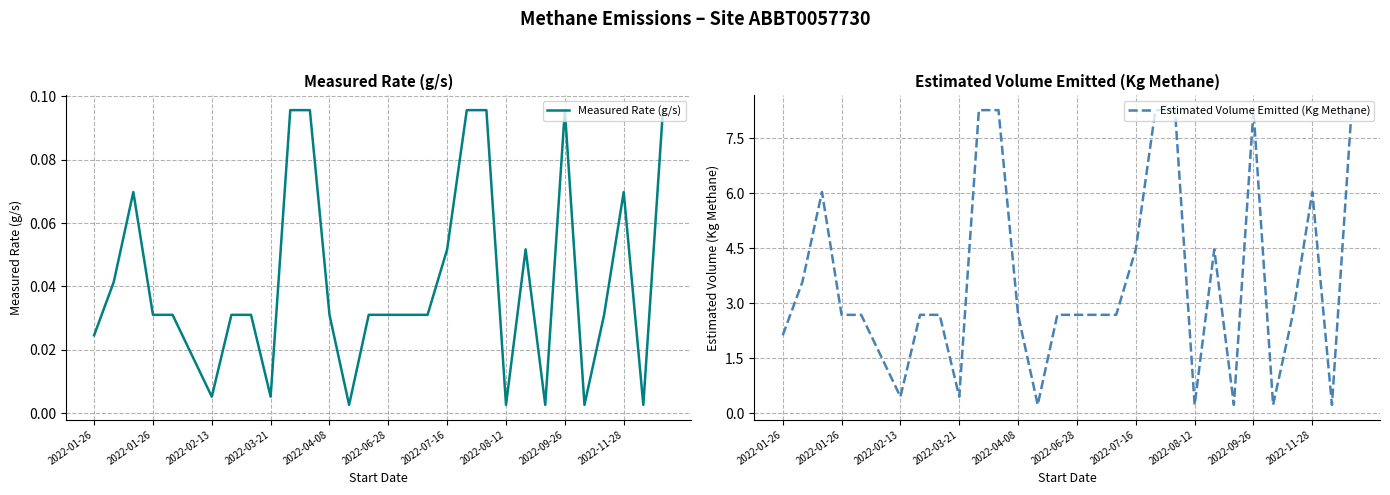

At 10, list the series in order from smallest to largest.

Measured Rate (g/s), Estimated Volume Emitted (Kg Methane)